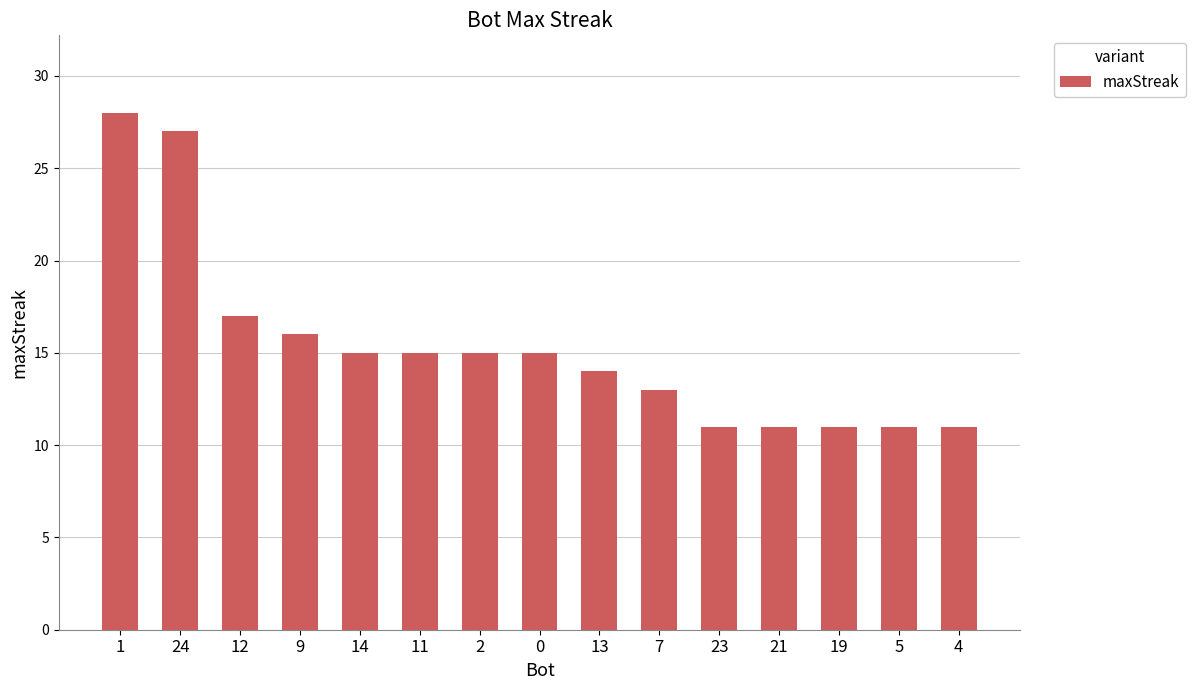

What is the ratio of the value at 23 to the value at 24?

0.4